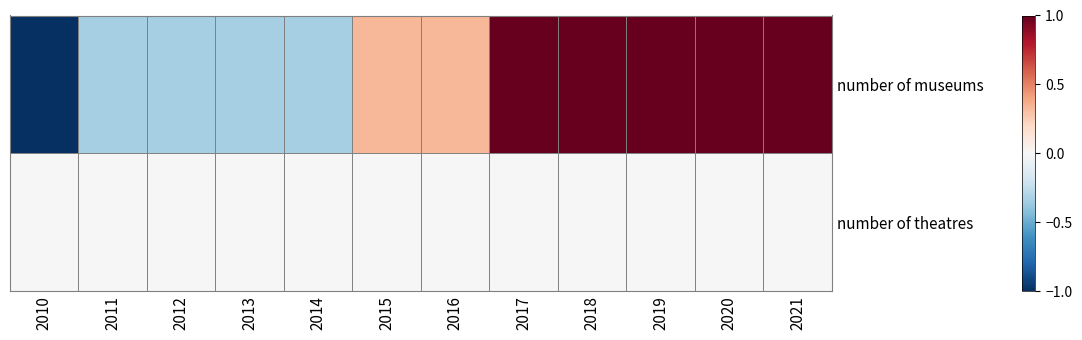

Reading left to right, what are all the values shown in this chart?

number of museums: 2010=-1.0	2011=-0.3	2012=-0.3	2013=-0.3	2014=-0.3	2015=0.3	2016=0.3	2017=1.0	2018=1.0	2019=1.0	2020=1.0	2021=1.0
number of theatres: 2010=0.0	2011=0.0	2012=0.0	2013=0.0	2014=0.0	2015=0.0	2016=0.0	2017=0.0	2018=0.0	2019=0.0	2020=0.0	2021=0.0